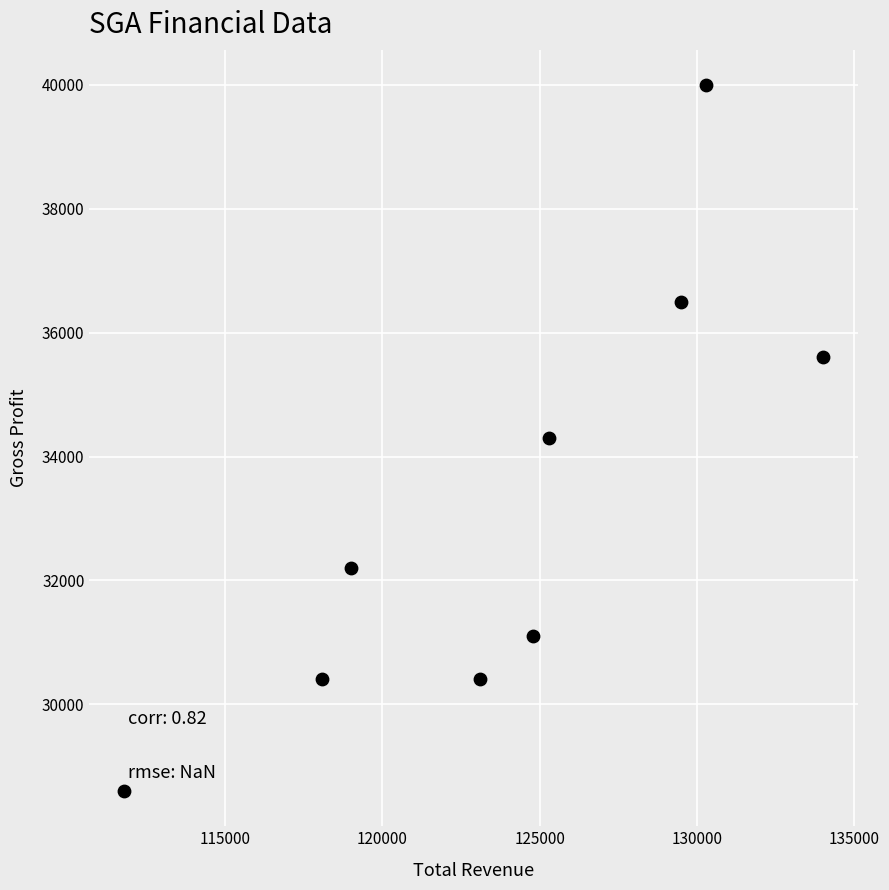

What is the average X value?

123989